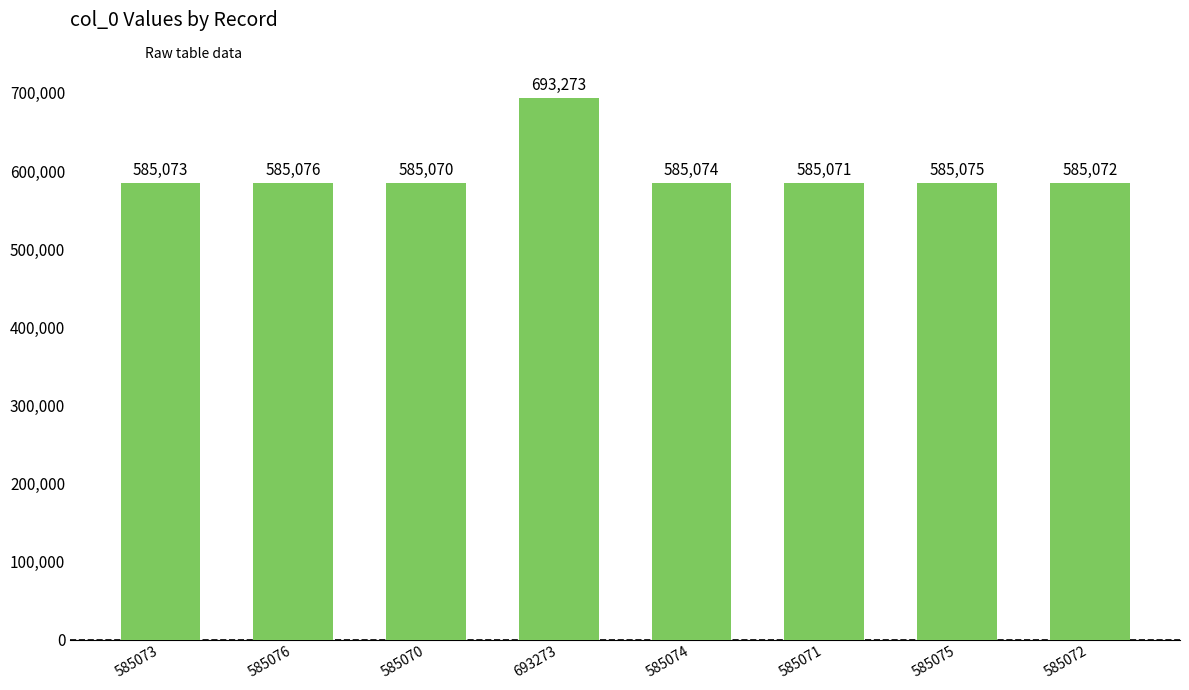

What value does the data have at 585073?

585073